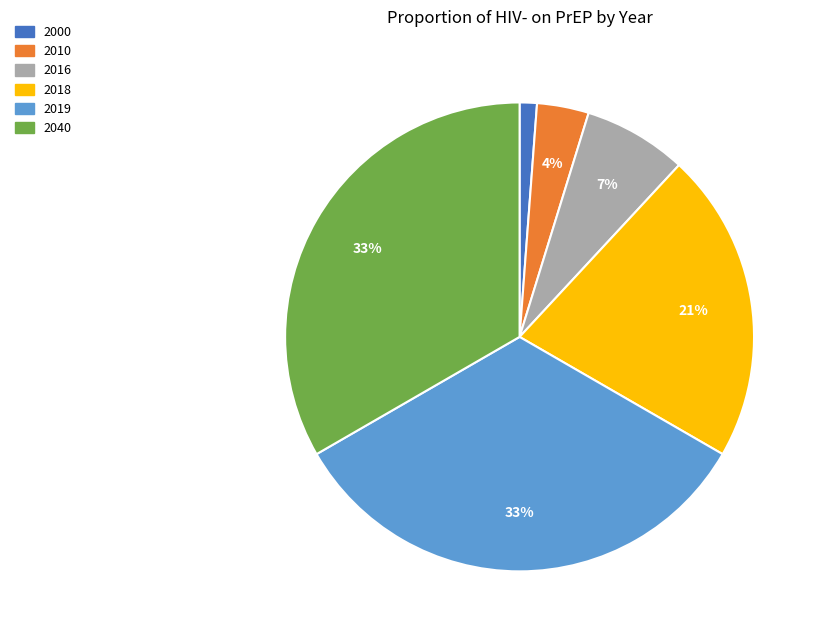

How many segments does this pie chart have?

6